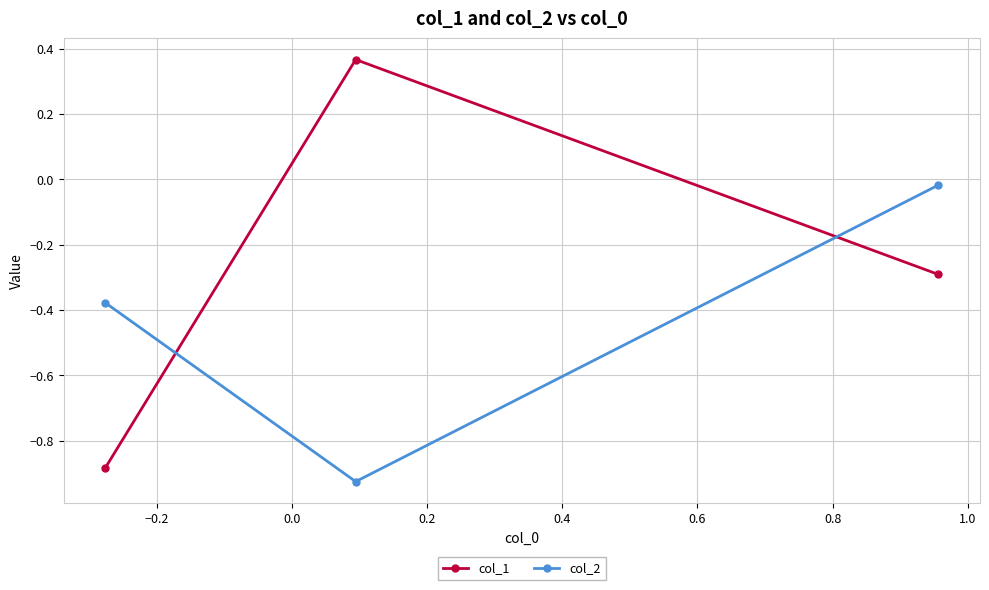

List the series in order of their peak value, lowest first.

col_2, col_1